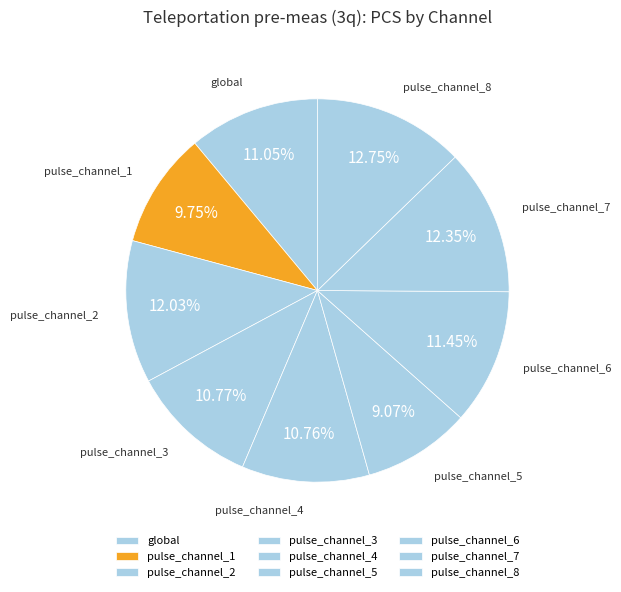

How many segments does this pie chart have?

9